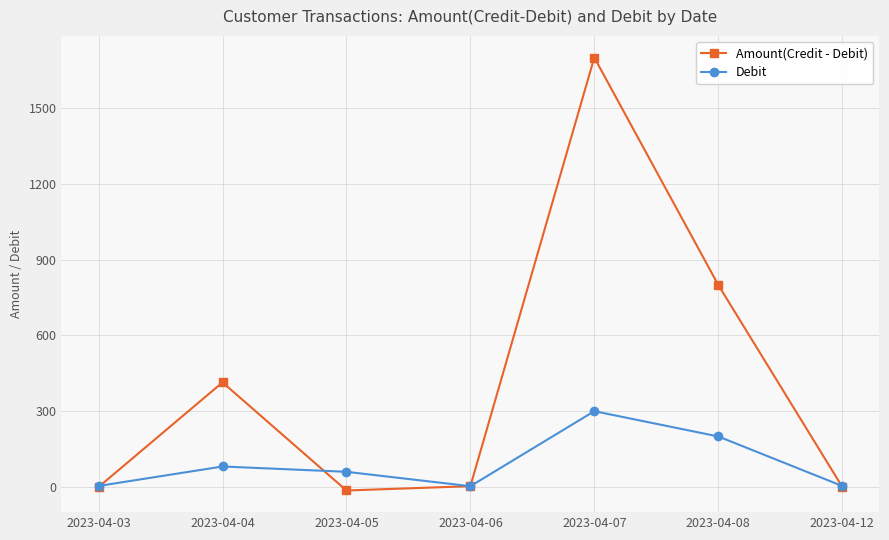

How many data points in Amount(Credit - Debit) are less than 3?

3